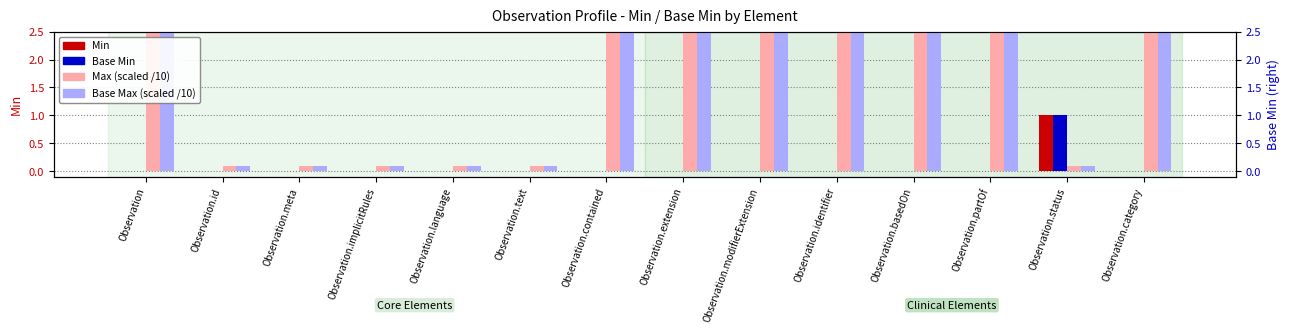

Rank the categories by Base Max (scaled) value from lowest to highest.

Observation.id, Observation.meta, Observation.implicitRules, Observation.language, Observation.text, Observation.status, Observation, Observation.contained, Observation.extension, Observation.modifierExtension, Observation.identifier, Observation.basedOn, Observation.partOf, Observation.category